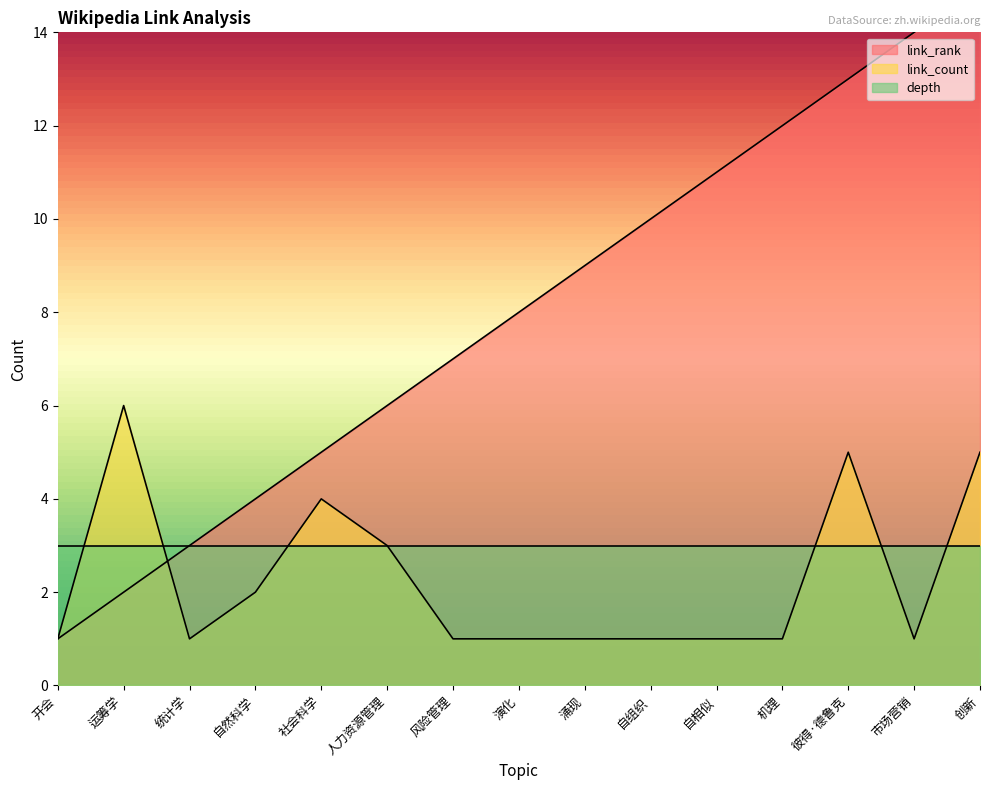

Is it true that link_rank equals 6 at 人力资源管理?

True